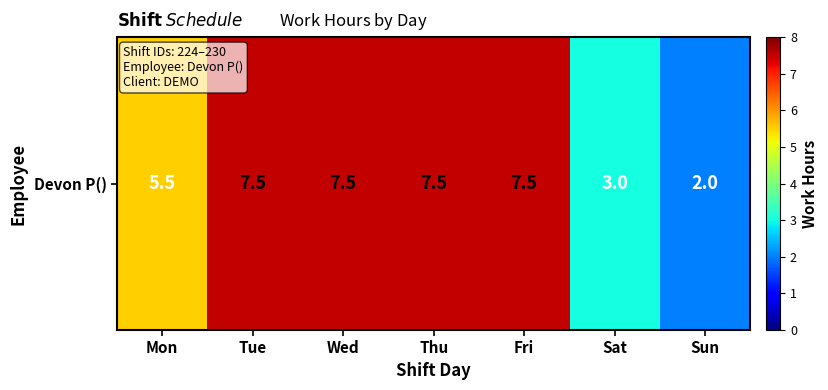

At which label is the value closest to 4?

Sat